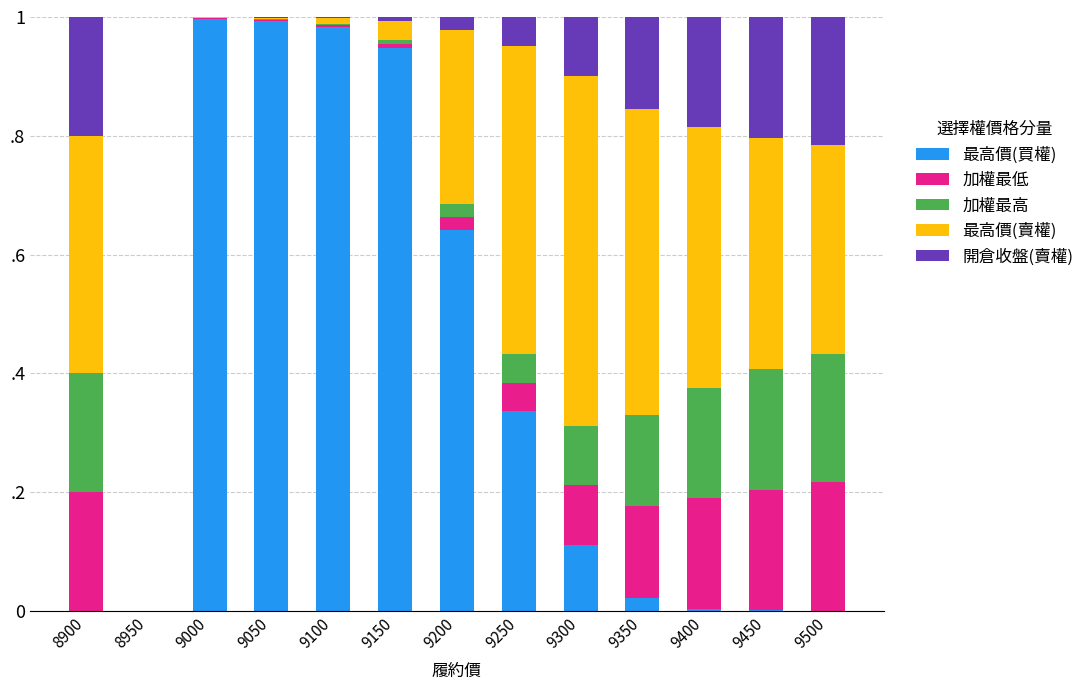

Are the bars grouped side by side (vs. stacked)?

No